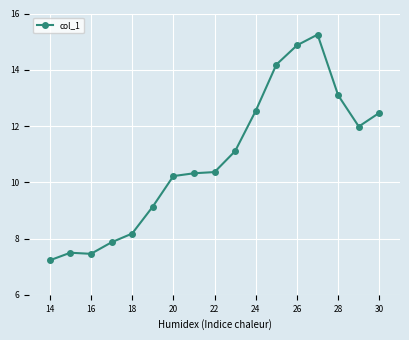

Reading left to right, transcribe all the data shown in this chart.

7.2	7.5	7.5	7.9	8.2	9.1	10.2	10.3	10.4	11.1	12.5	14.2	14.9	15.2	13.1	12.0	12.5